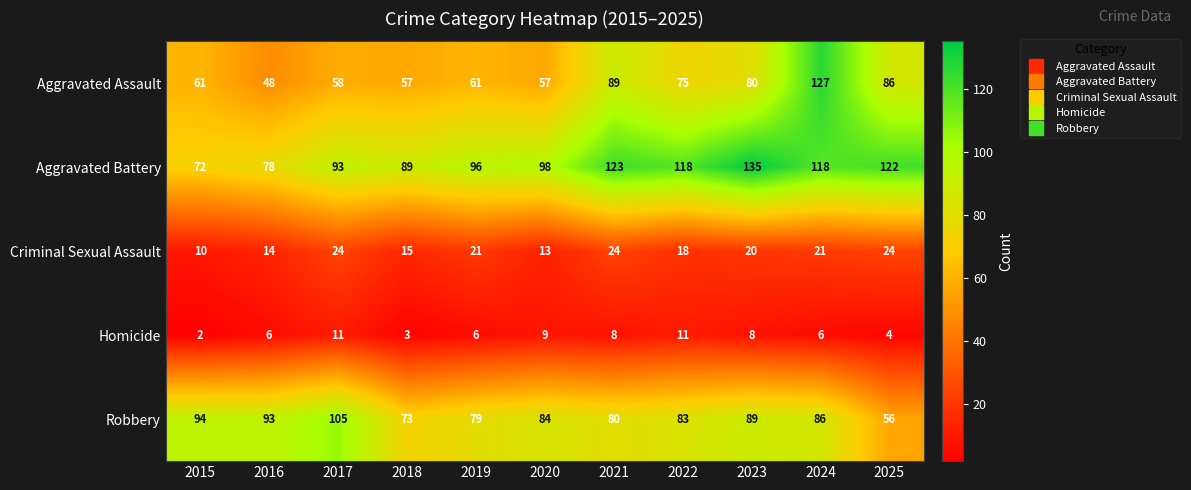

What is the spread (max minus min) of values at 2018?

86